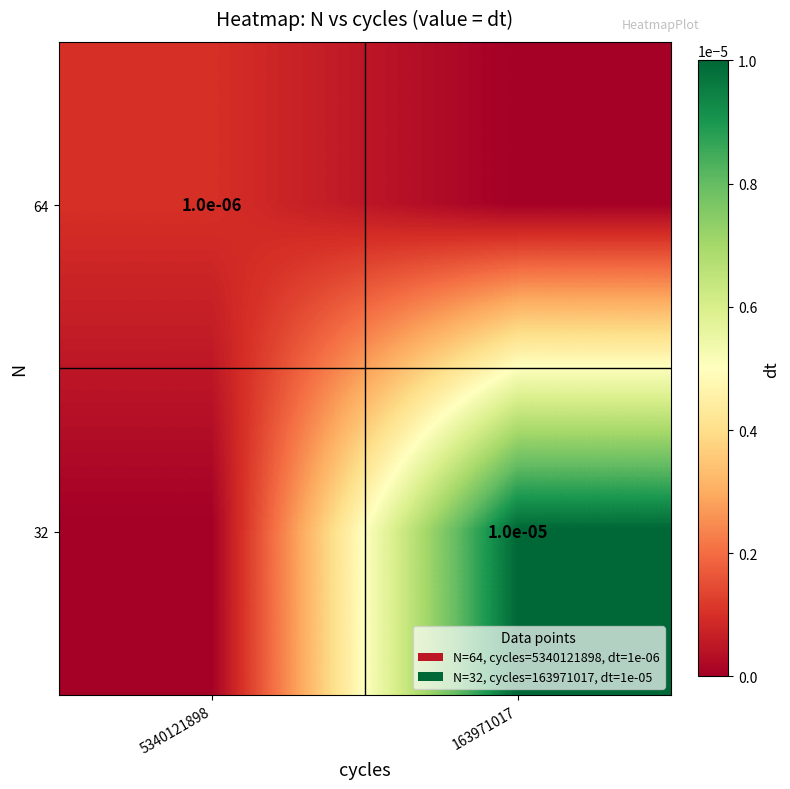

Count the number of data series in this chart.

2